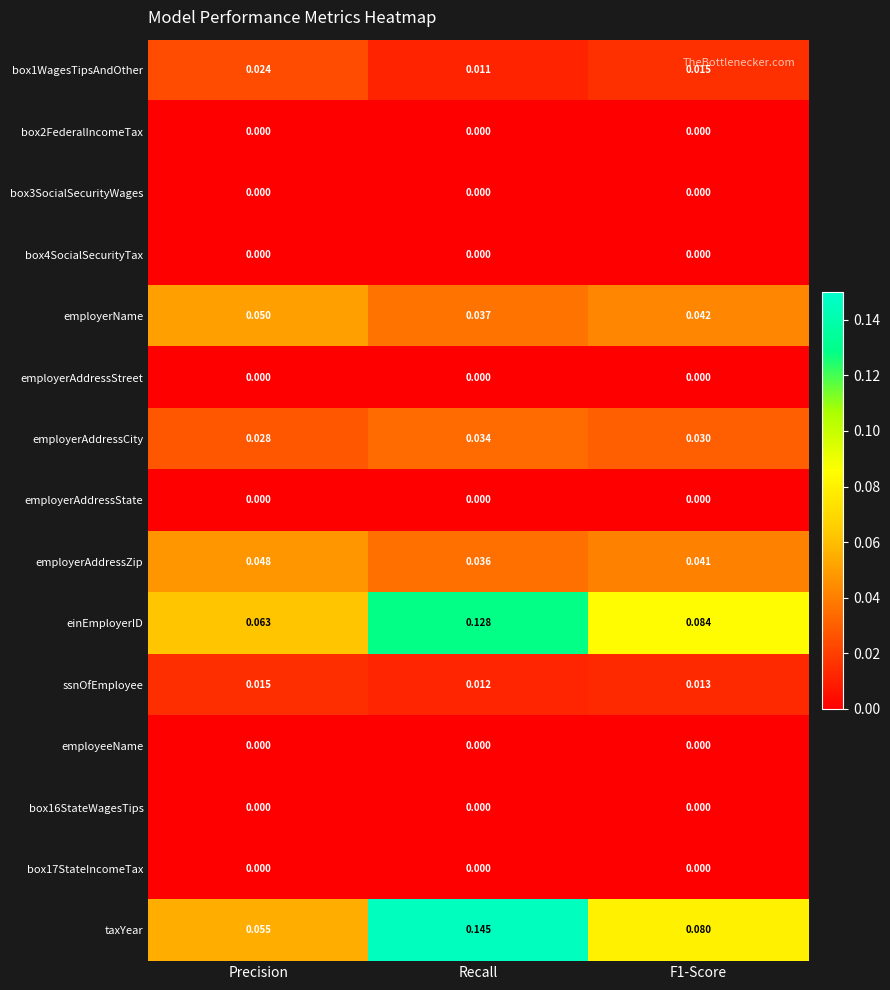

Between Precision and Recall, which series saw the biggest shift?

taxYear